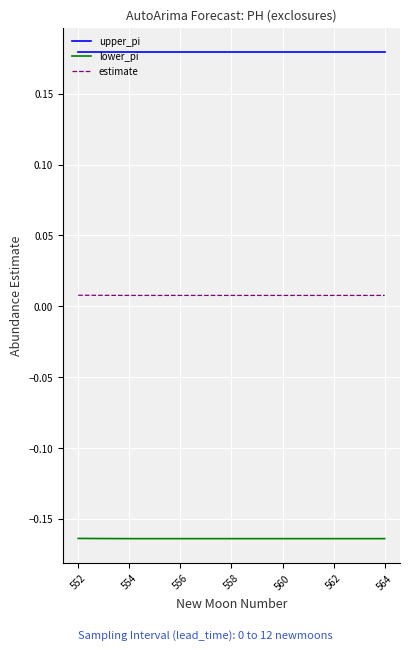

True or false: upper_pi and lower_pi cross at least once.

False